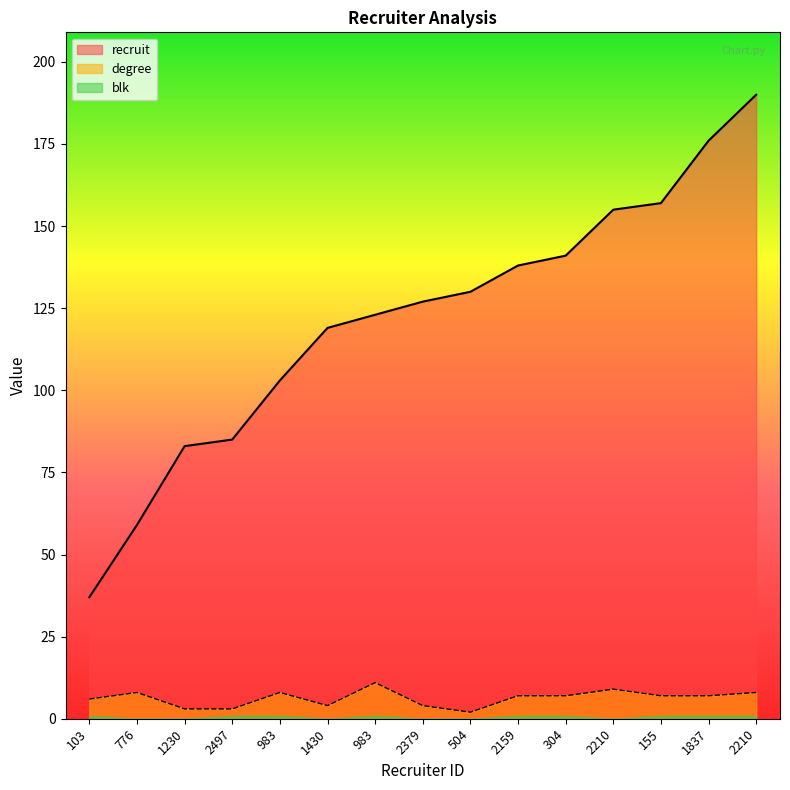

What is the average value of the degree series?

6